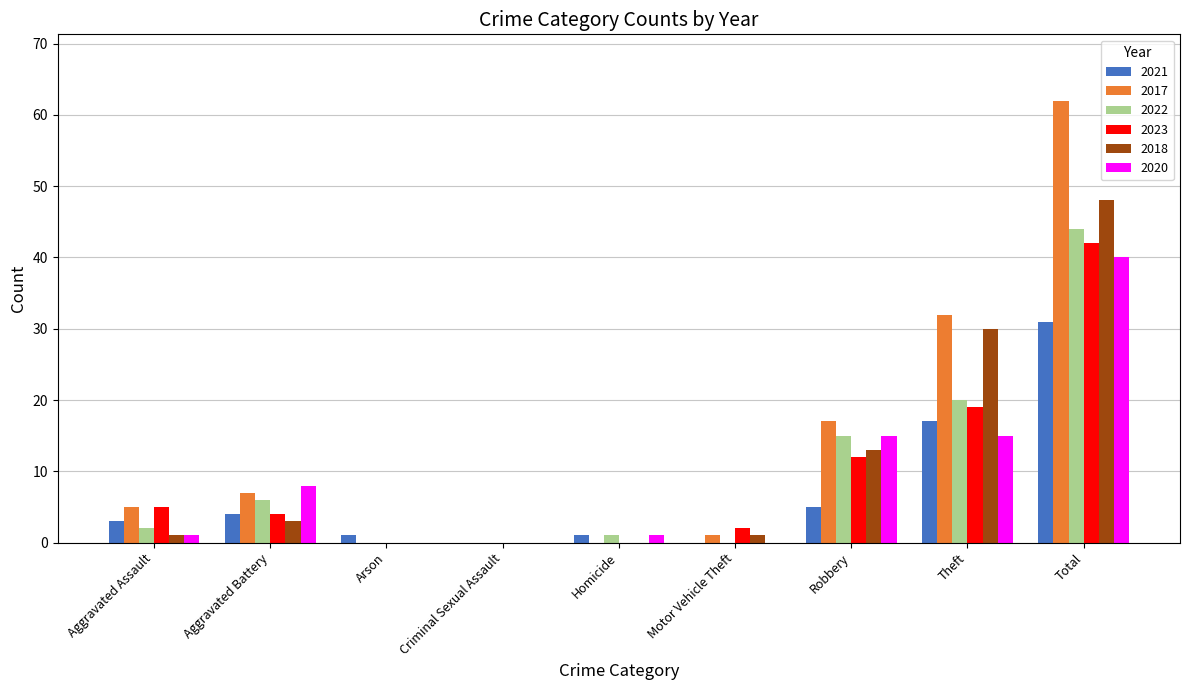

Where is 2022 nearest to the value 22?

Theft